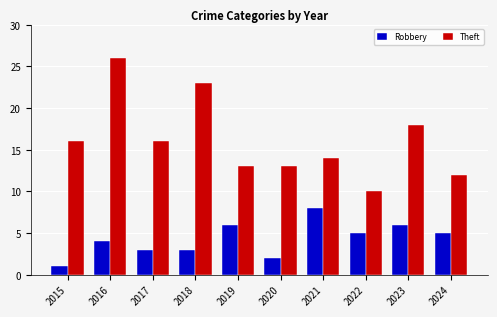

How many values in the Theft series are below 16?

5